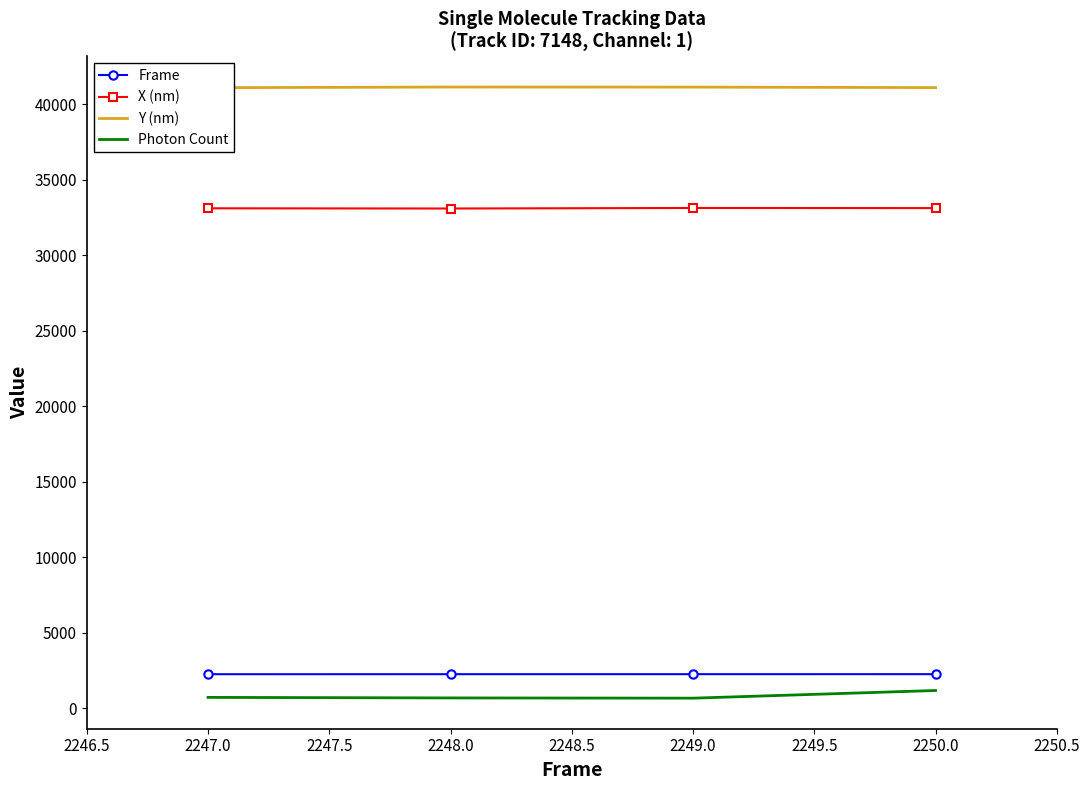

True or false: Frame and Photon Count intersect in this chart.

False